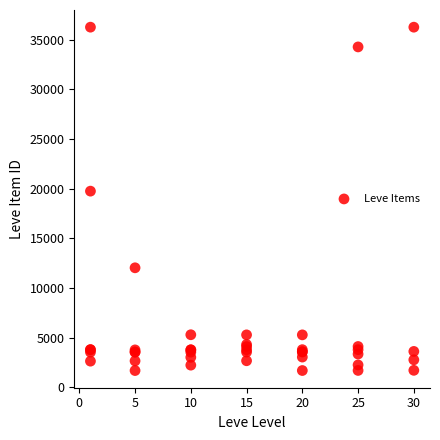

What Y value in the scatter plot is closest to 18967?

19744